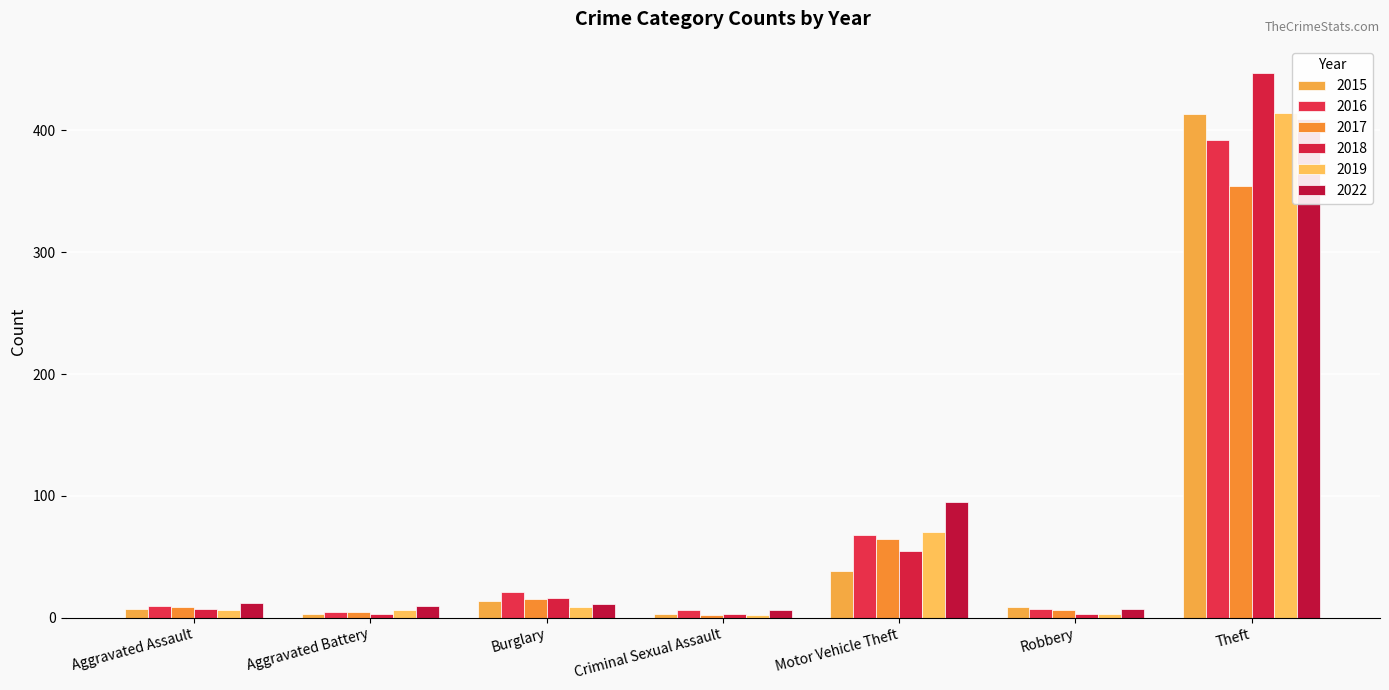

How many values in the 2015 series are below 9?

4